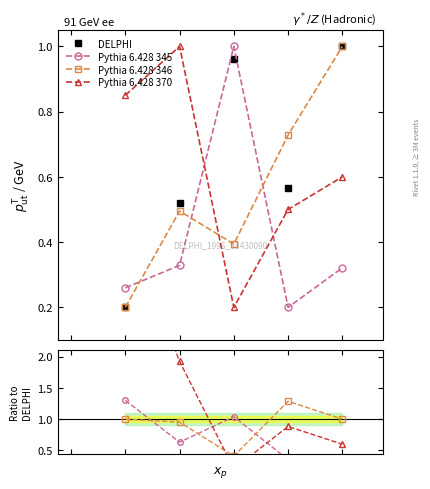

True or false: Pythia 6.428 370 has more than 2 points higher than both neighbors.

False